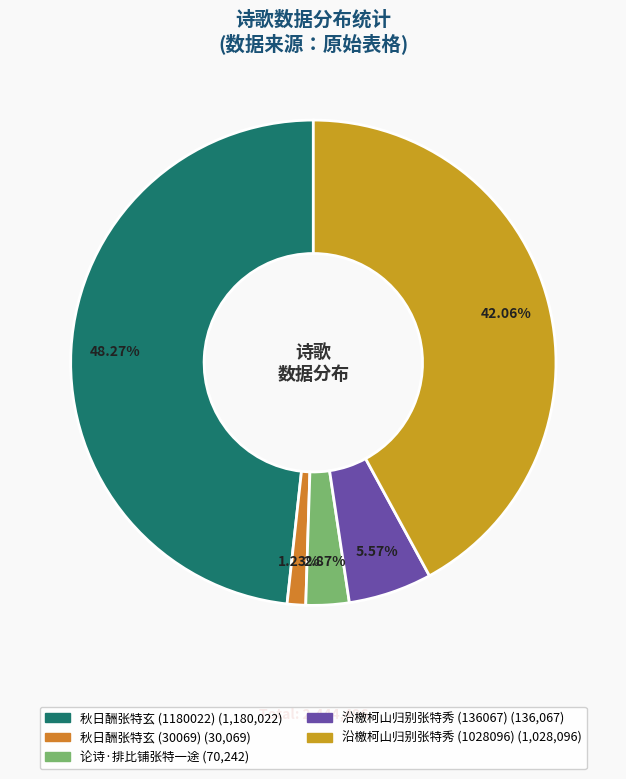

To the nearest percent, what portion does 沿檄柯山归别张特秀 (136067) represent?

6%